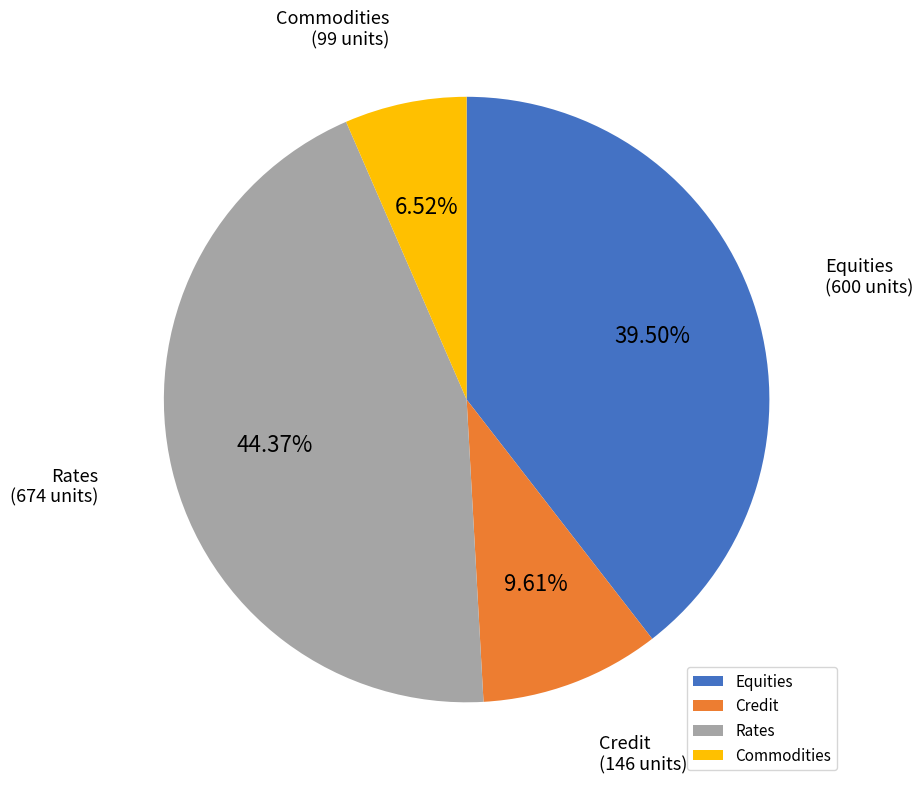

To the nearest percent, what percentage of the pie is Credit?

10%